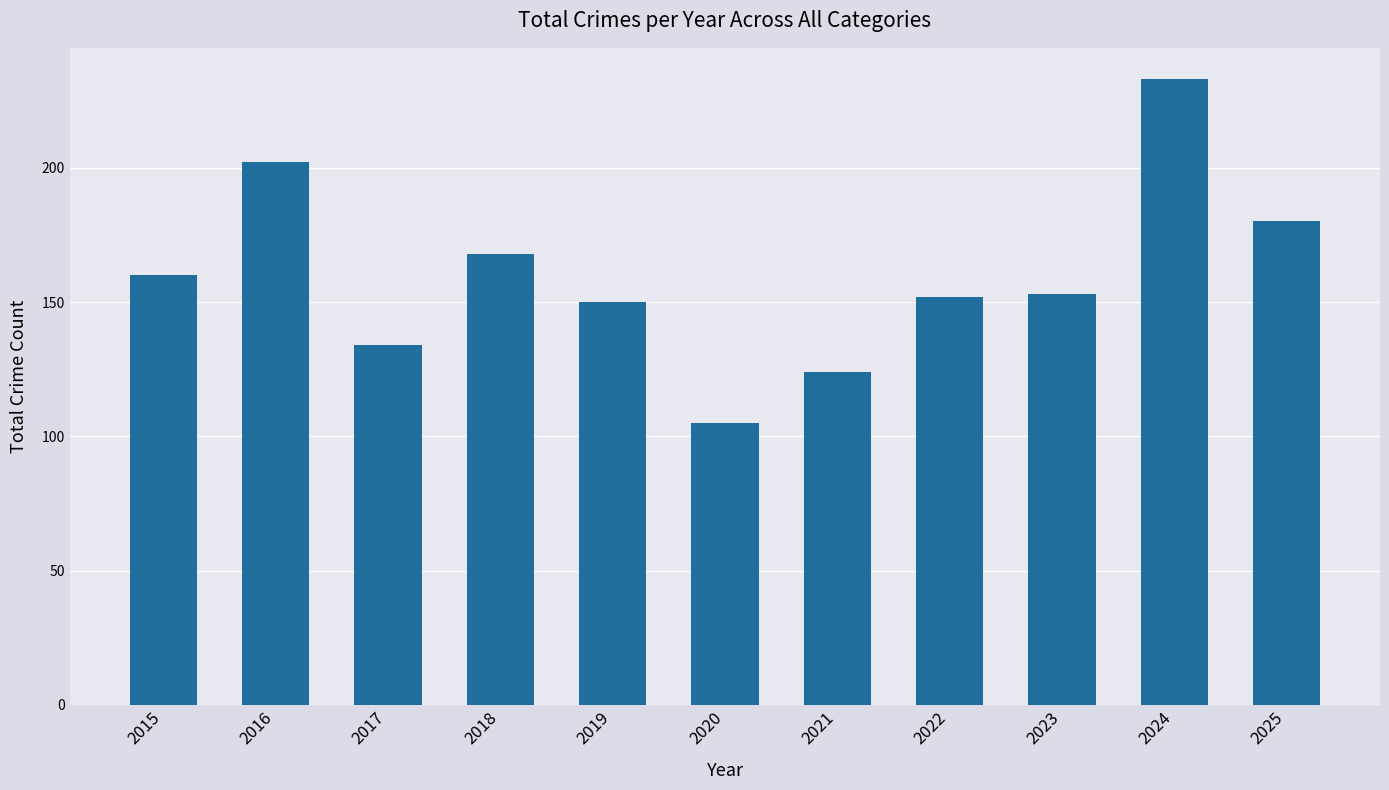

What is the sum of the values at 2015 and 2025?

340